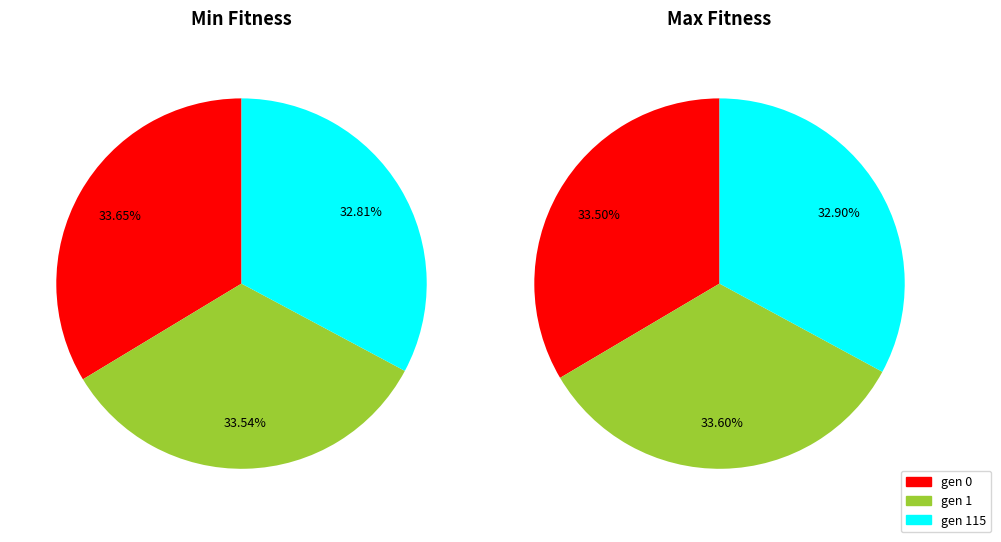

Does gen 115 account for over 50% of the chart?

No